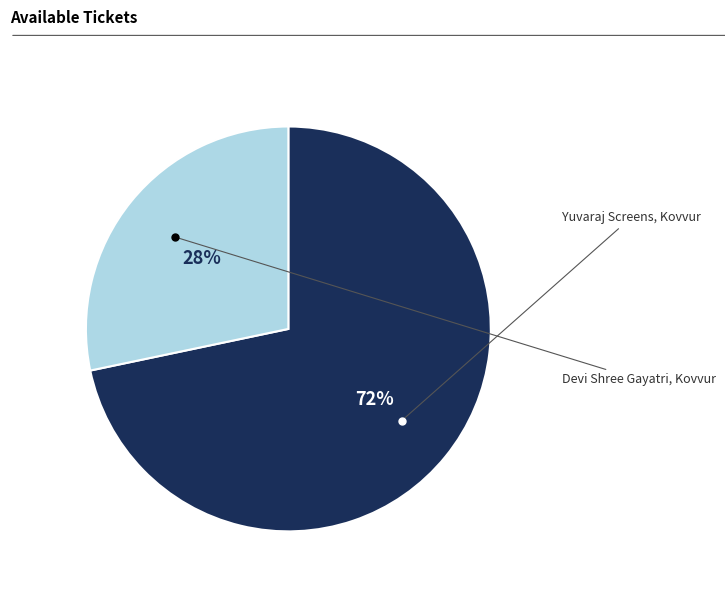

To the nearest percent, what is the average slice percentage?

50%